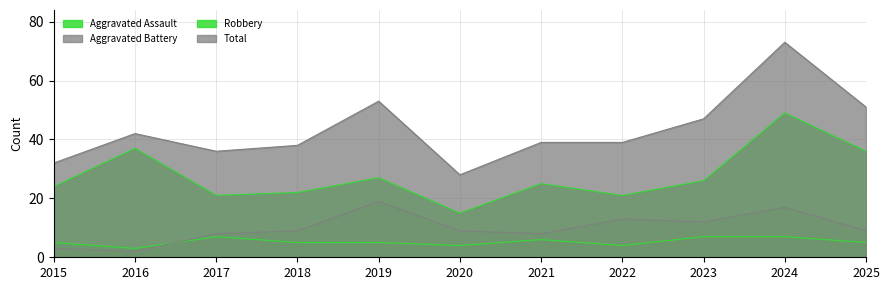

True or false: Aggravated Assault has more than 0 interior local peaks.

True